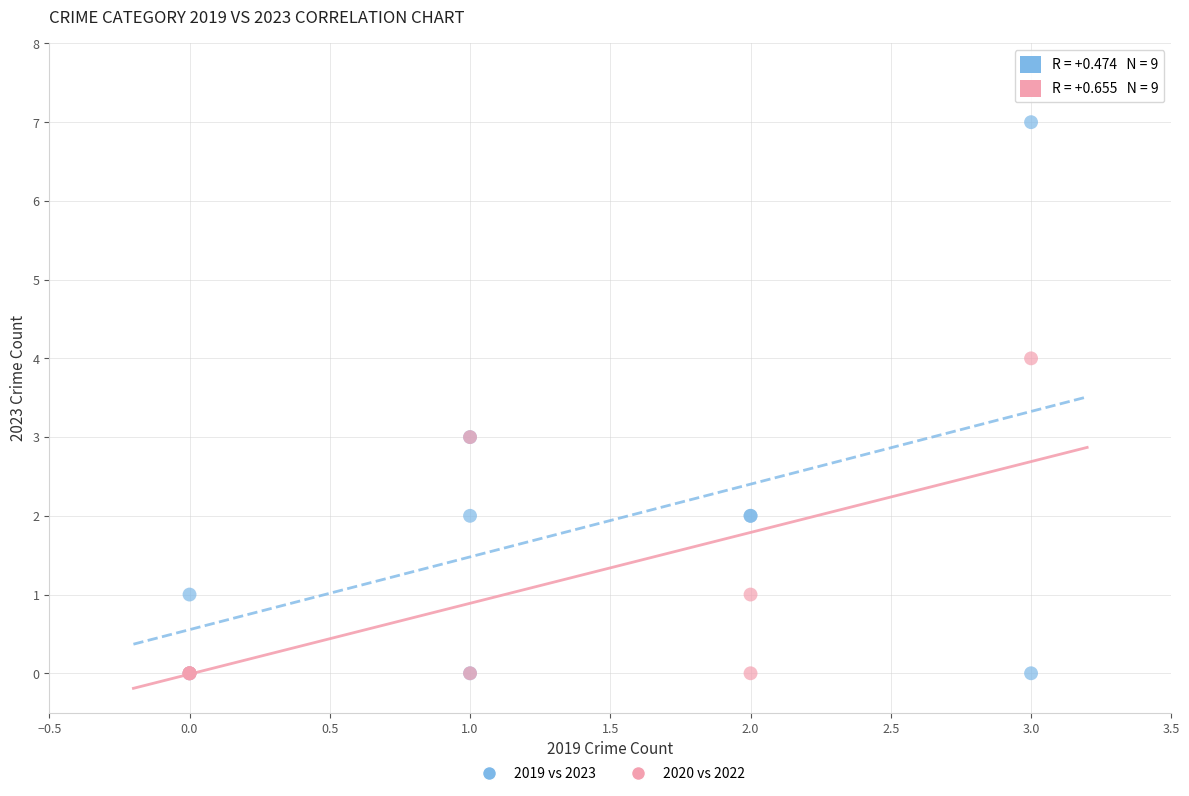

What are all the series names shown in the legend?

2019 vs 2023, 2020 vs 2022